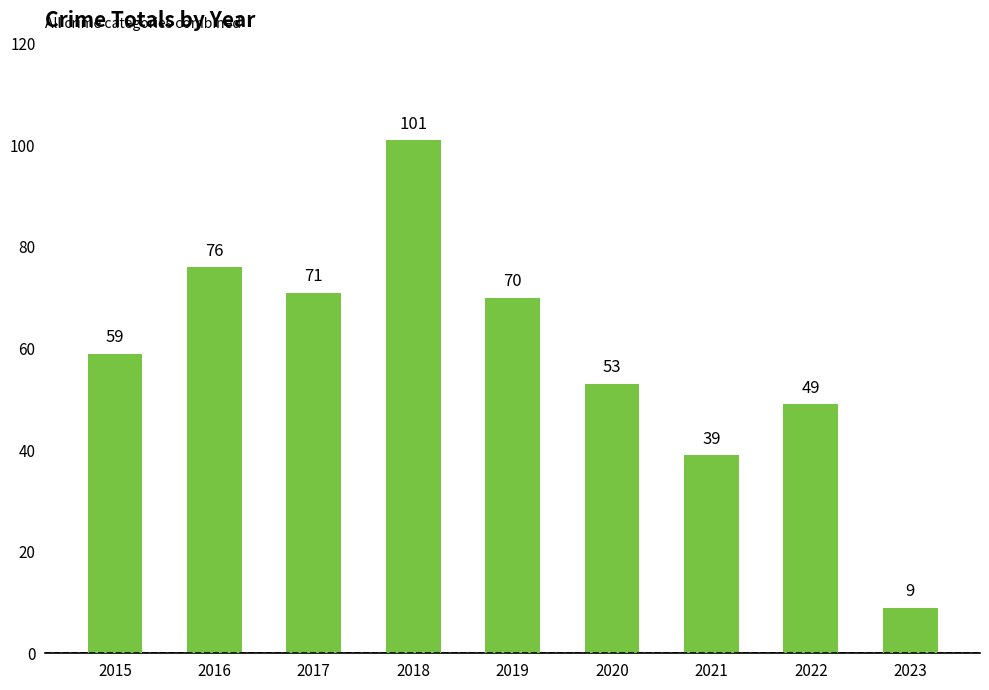

At which label is the value closest to 55?

2020